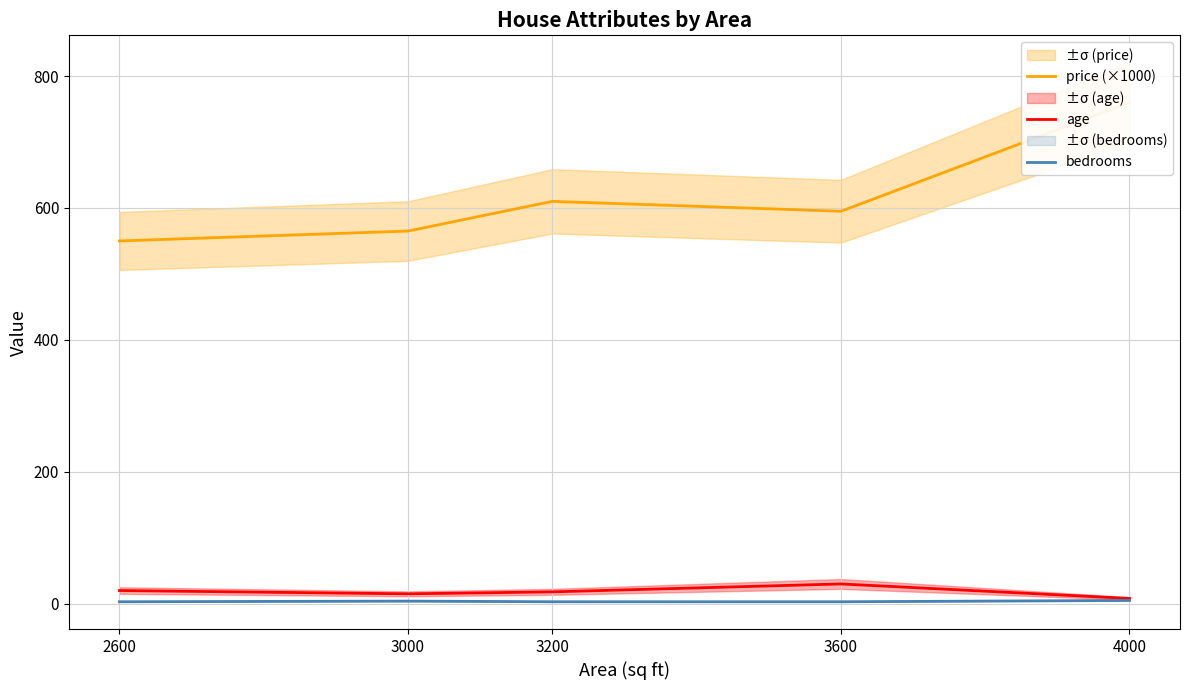

Which has a higher value, 3000 or 3600?

3600